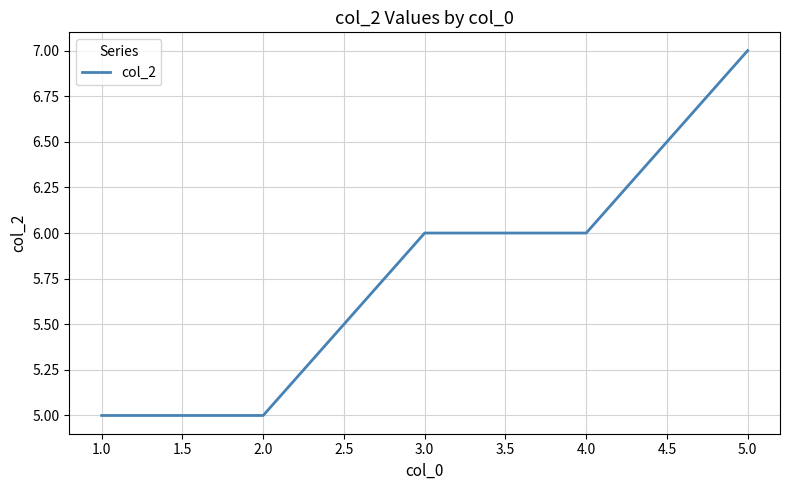

What is the ratio of the value at 2.0 to the value at 4.0?

0.8